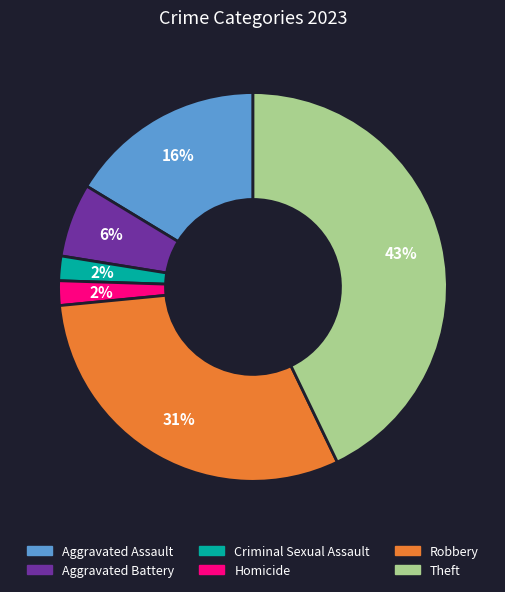

What is the ratio of the value at Aggravated Battery to the value at Theft?

0.1